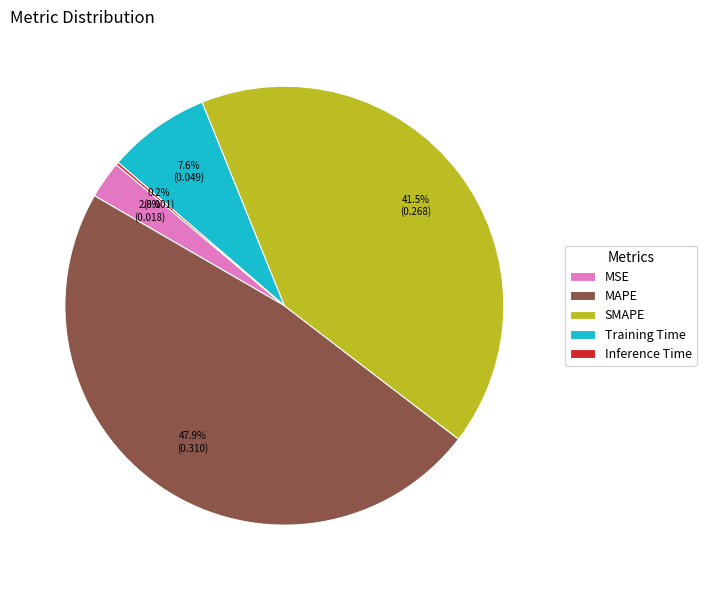

The MSE slice represents 3% of the pie. True or false?

True